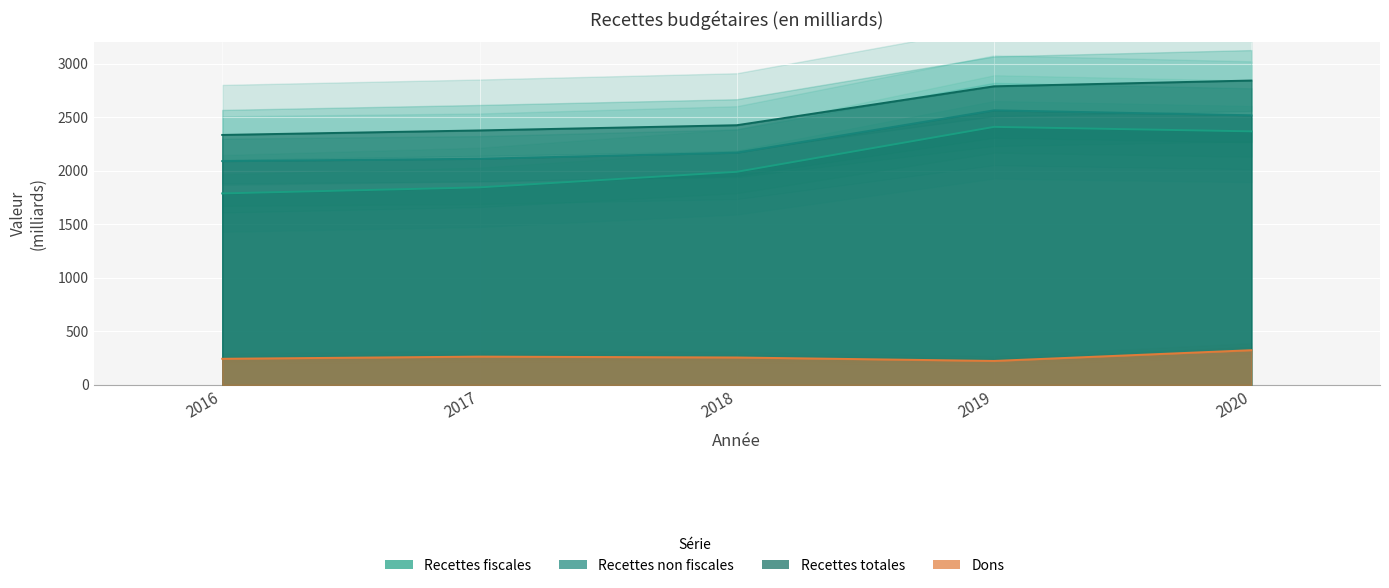

List the series in order of their peak value, highest first.

Recettes totales, Recettes non fiscales, Recettes fiscales, Dons